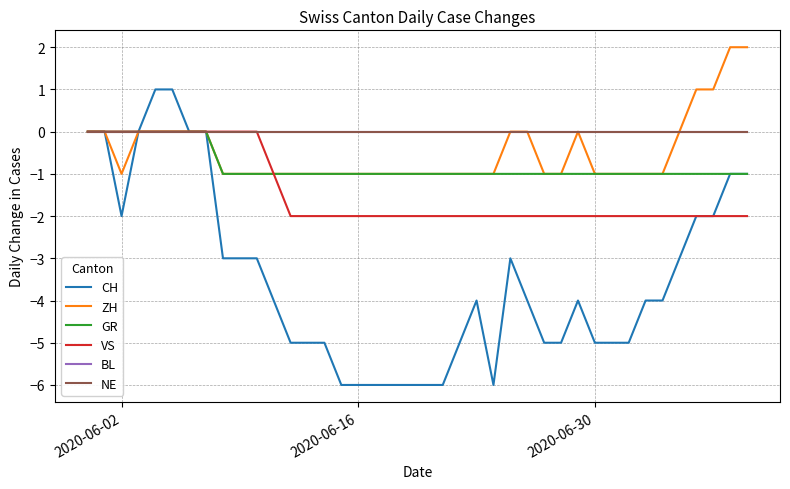

Which series has the largest total across all categories?

BL